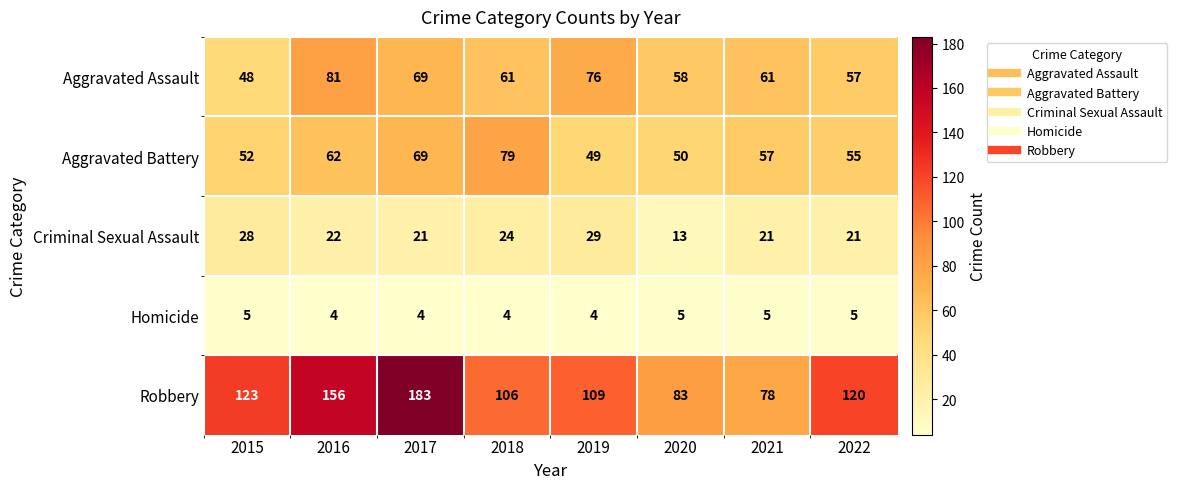

Which series has the widest spread of values?

Robbery